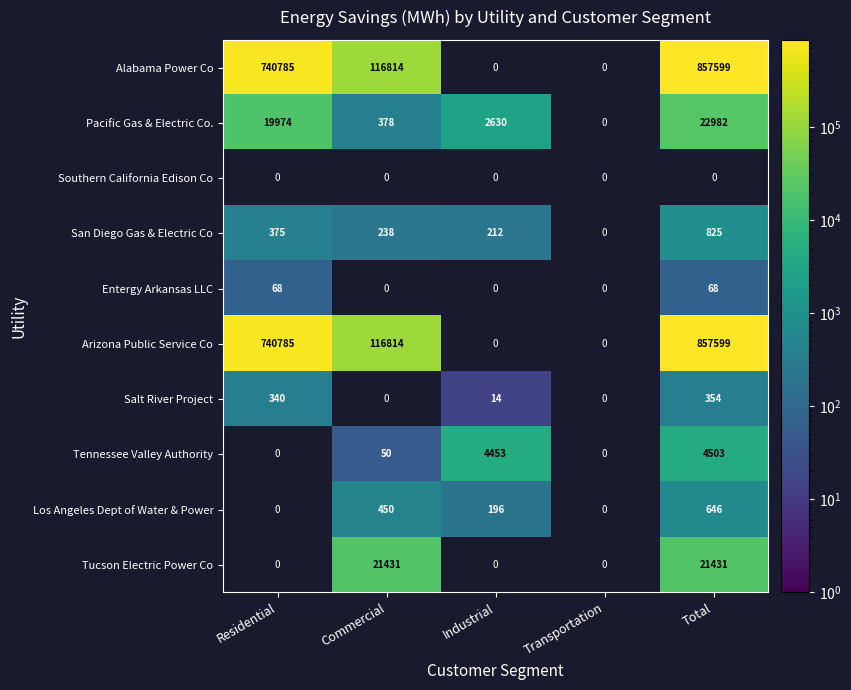

What is the difference between the Arizona Public Service Co values at Residential and Commercial?

623971